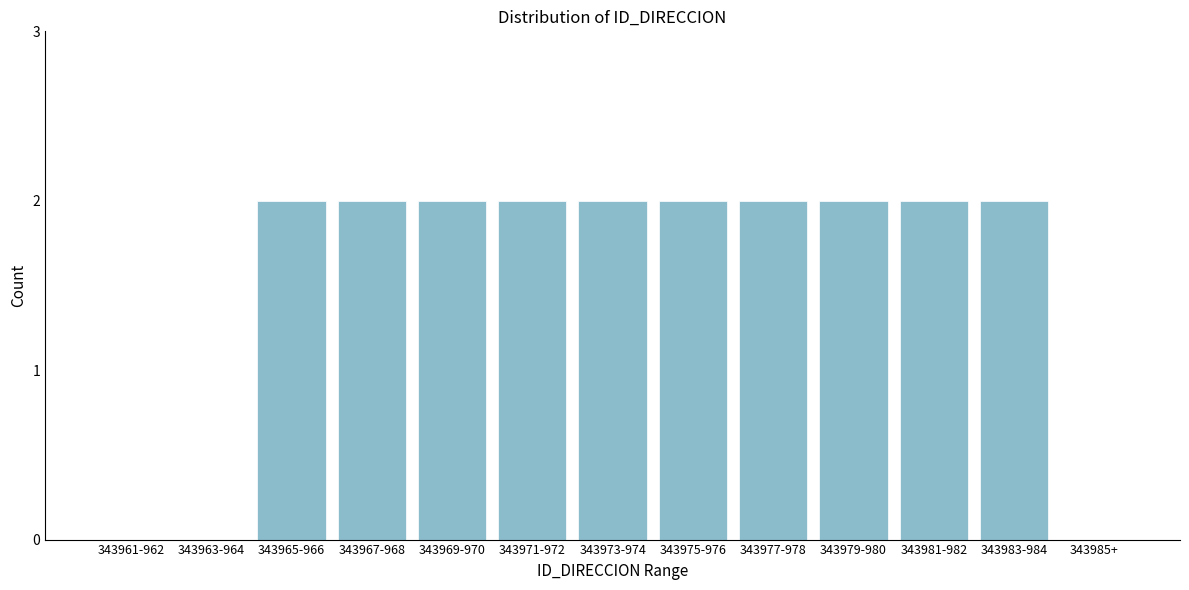

Reading right to left, extract all data points from this chart.

343985+=0	343983-984=2	343981-982=2	343979-980=2	343977-978=2	343975-976=2	343973-974=2	343971-972=2	343969-970=2	343967-968=2	343965-966=2	343963-964=0	343961-962=0